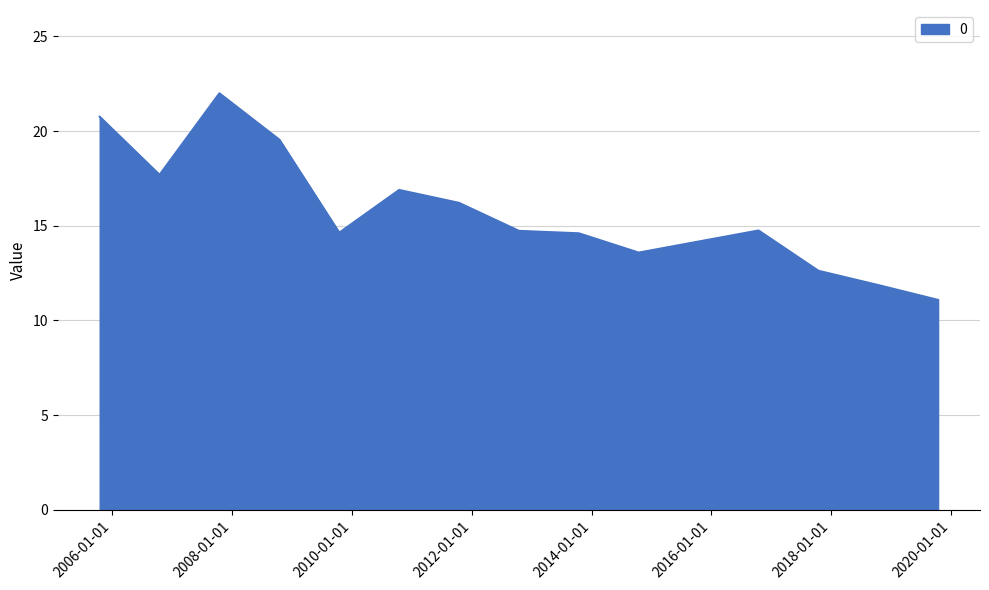

What is the smallest value displayed?

11.1